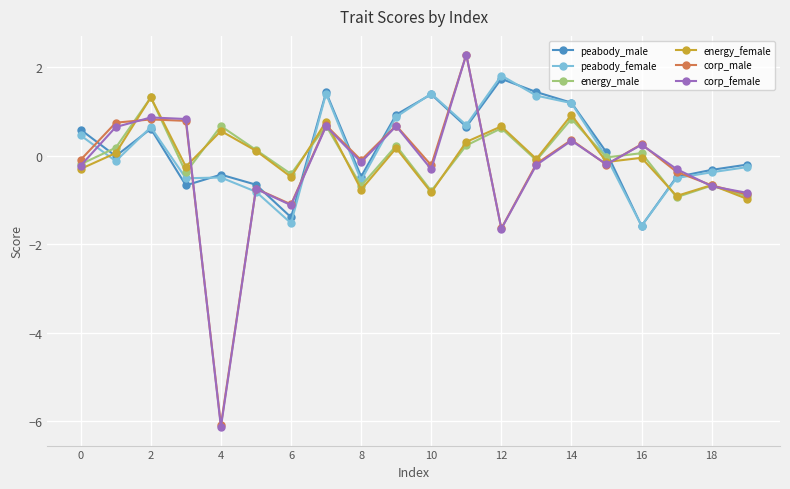

What is the value of the corp_female point at the 7th from the left?

-1.1